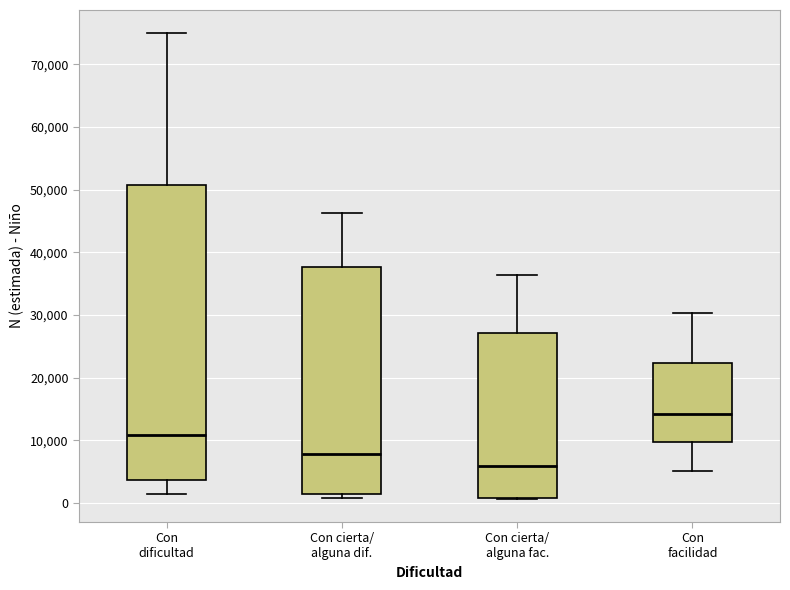

Where does the median line of the box for Con facilidad sit on the y-axis? The values are not printed on the chart, so give them approximately, as read against the axis.

14000